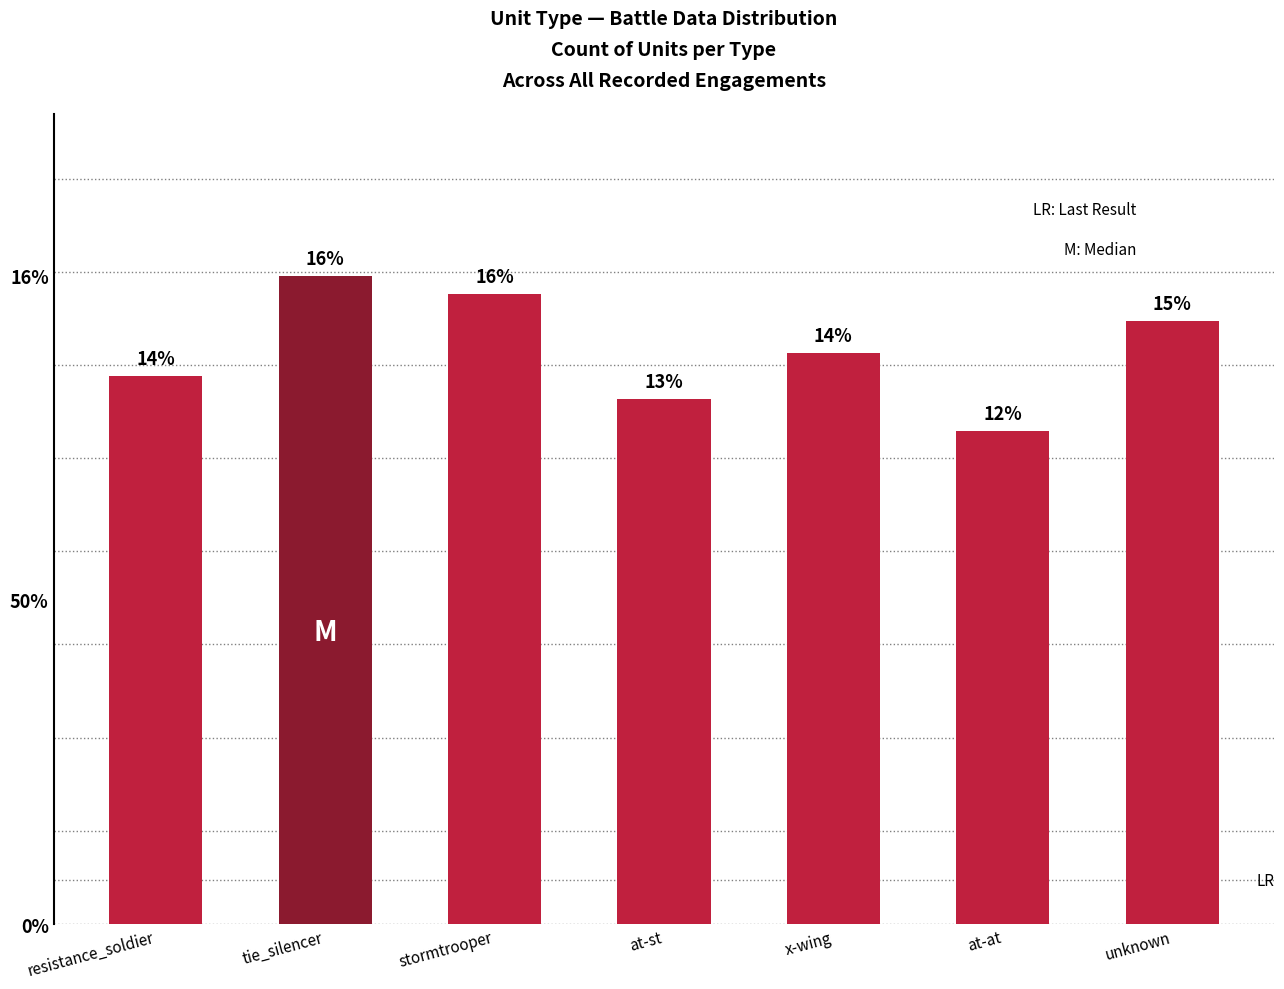

Does the chart contain any negative values?

No